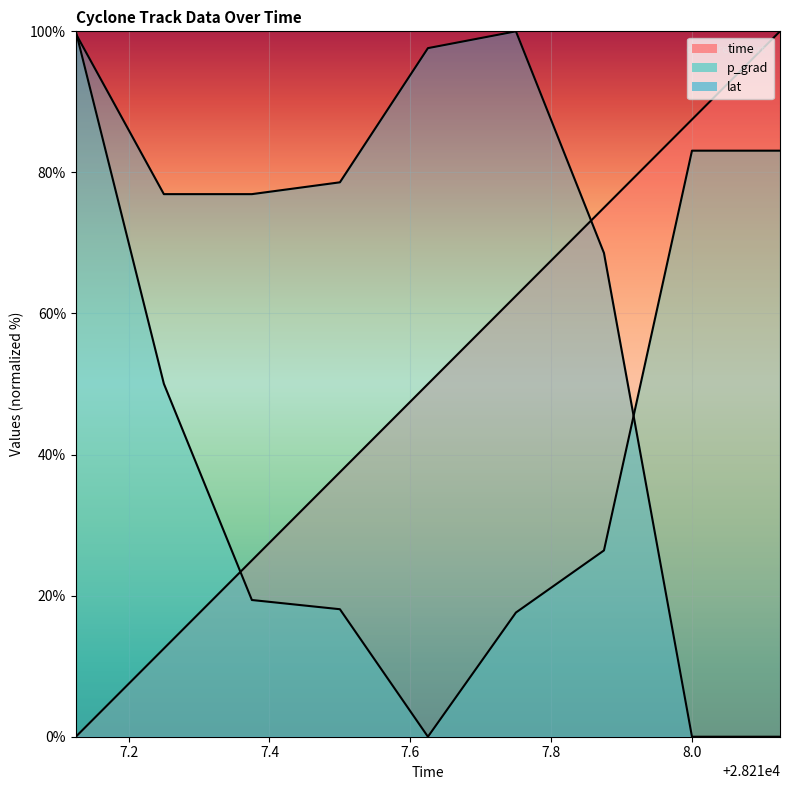

Between 28217.25 and 28217.75, which series saw the biggest shift?

time